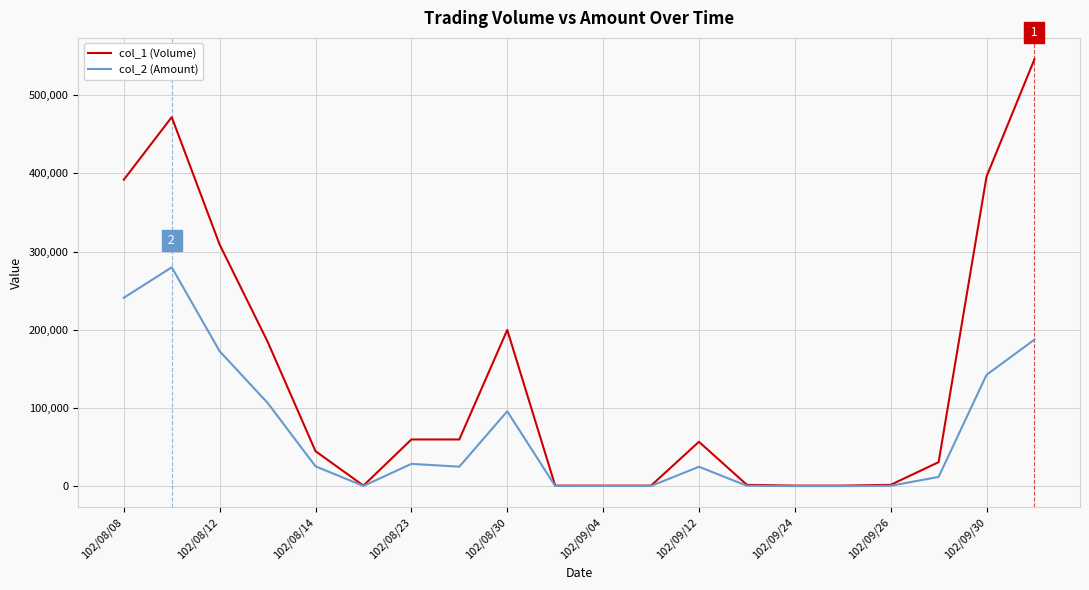

What is the highest value of the col_2 (Amount) series?

280040